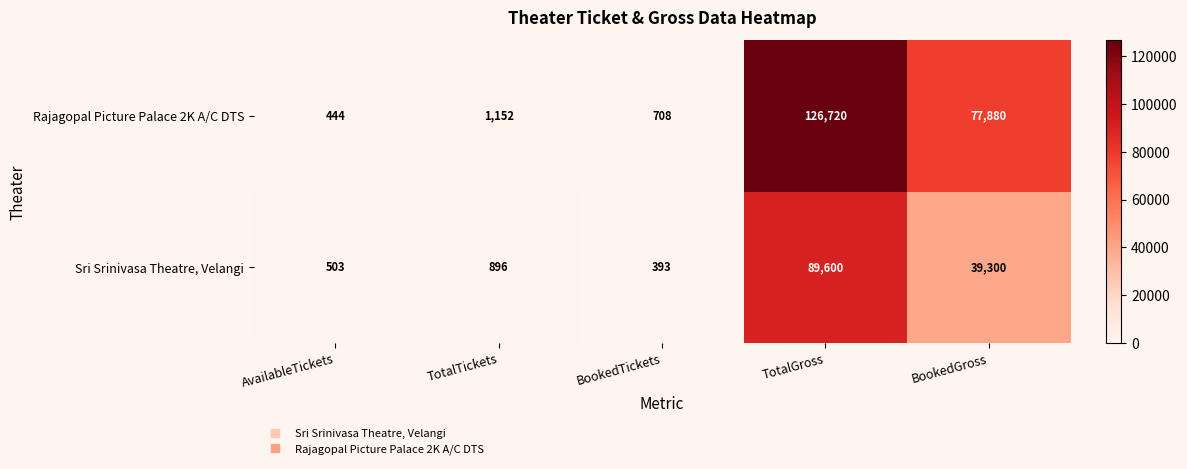

The value of Rajagopal Picture Palace 2K A/C DTS at AvailableTickets is 444. True or false?

True